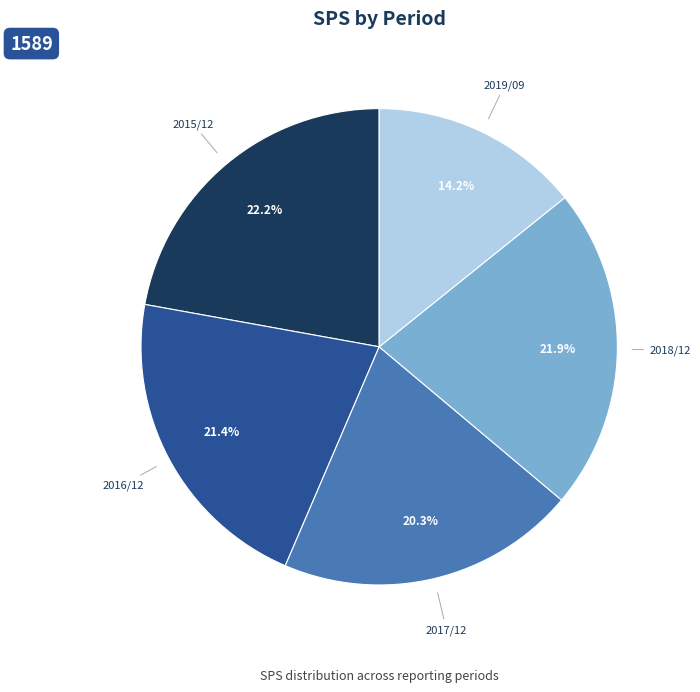

The 2019/09 slice represents 14% of the pie. True or false?

True